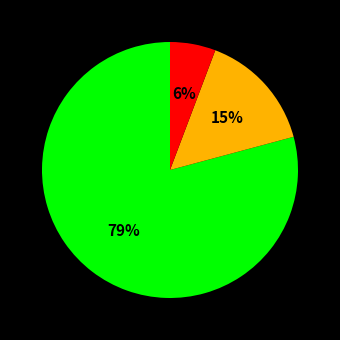

How many slices are in this pie chart?

3